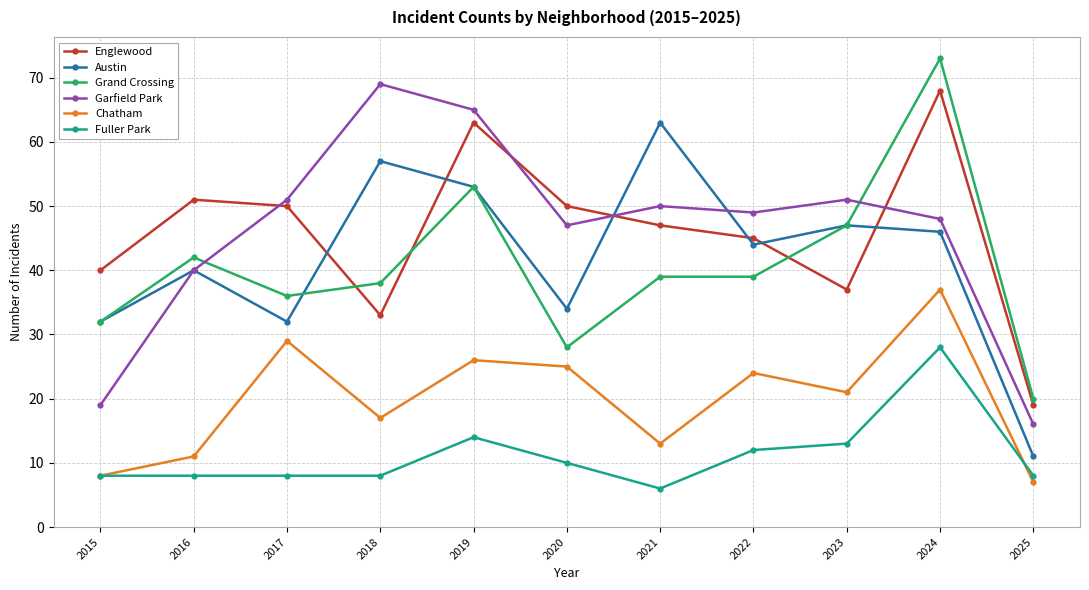

True or false: Englewood and Chatham intersect in this chart.

False